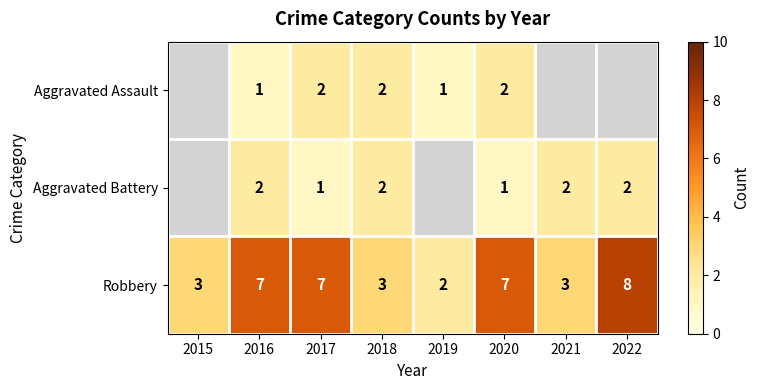

What is the maximum value shown in the chart?

8.0